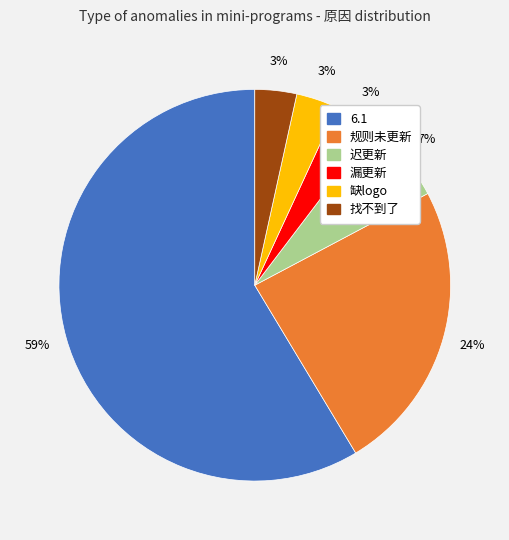

Which slice is the largest?

6.1